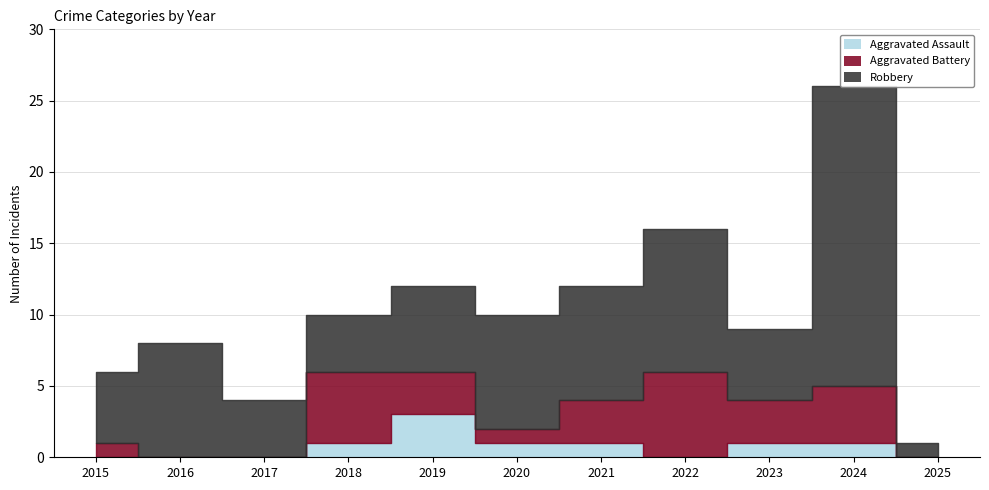

How many interior local peaks does the Aggravated Assault series have?

1